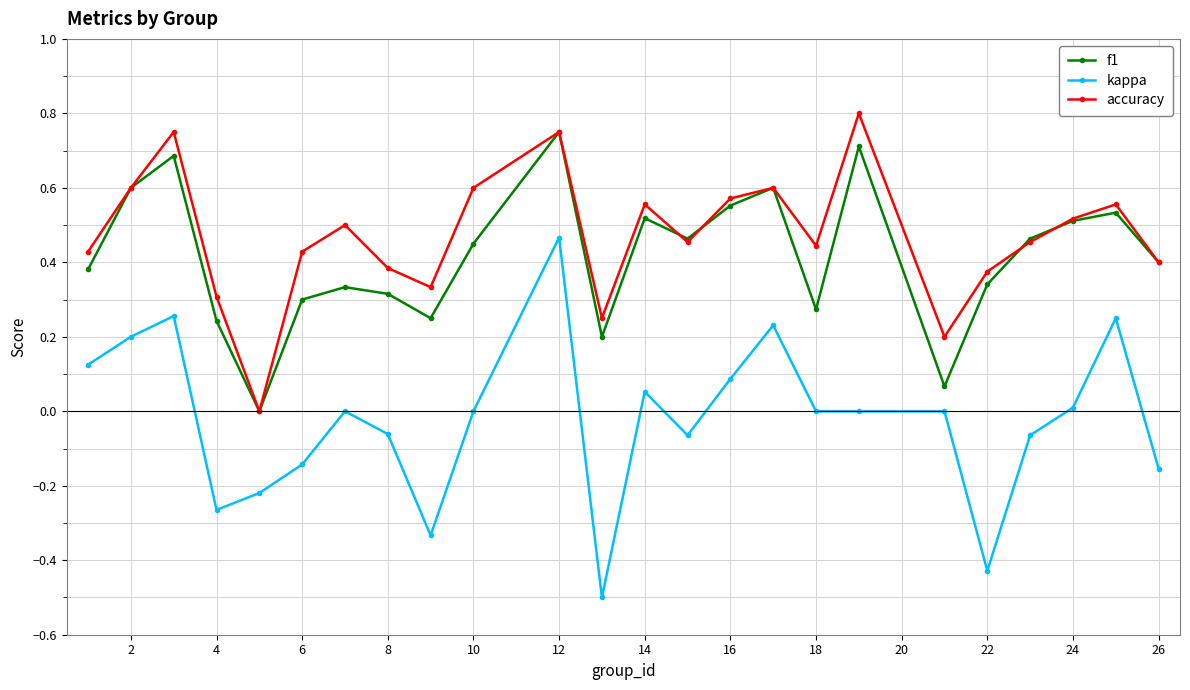

What is the minimum value shown in the chart?

-0.5